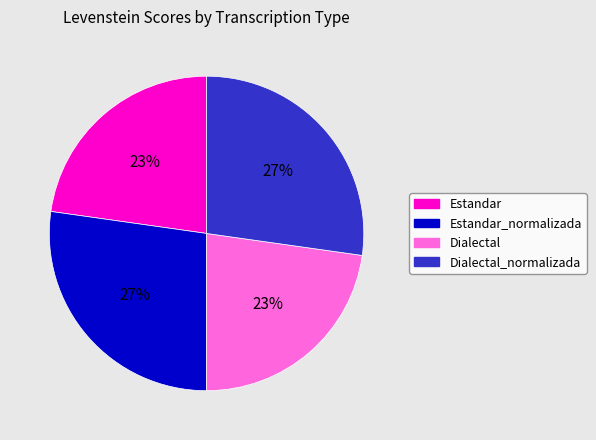

Is the sum of Estandar and Dialectal greater than half?

No